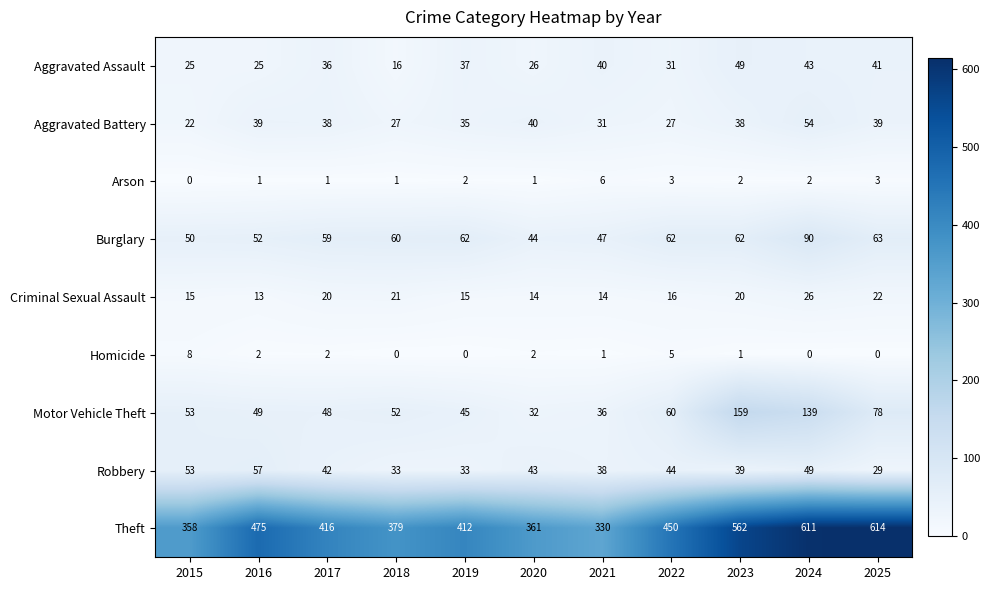

What is the approximate value of Criminal Sexual Assault at 2018, to the nearest 5?

20